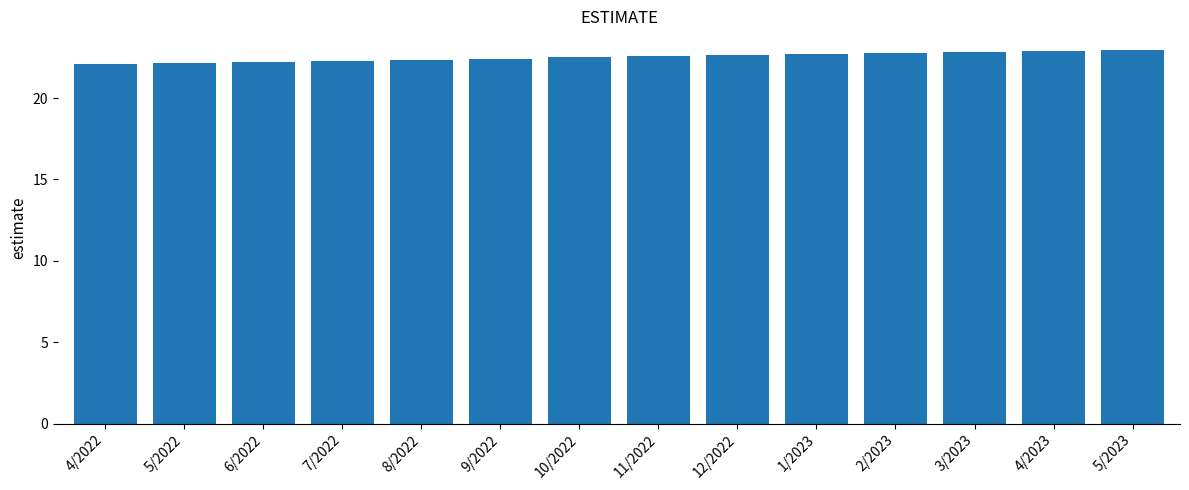

Is it true that the value at 7/2022 is 22.3?

True